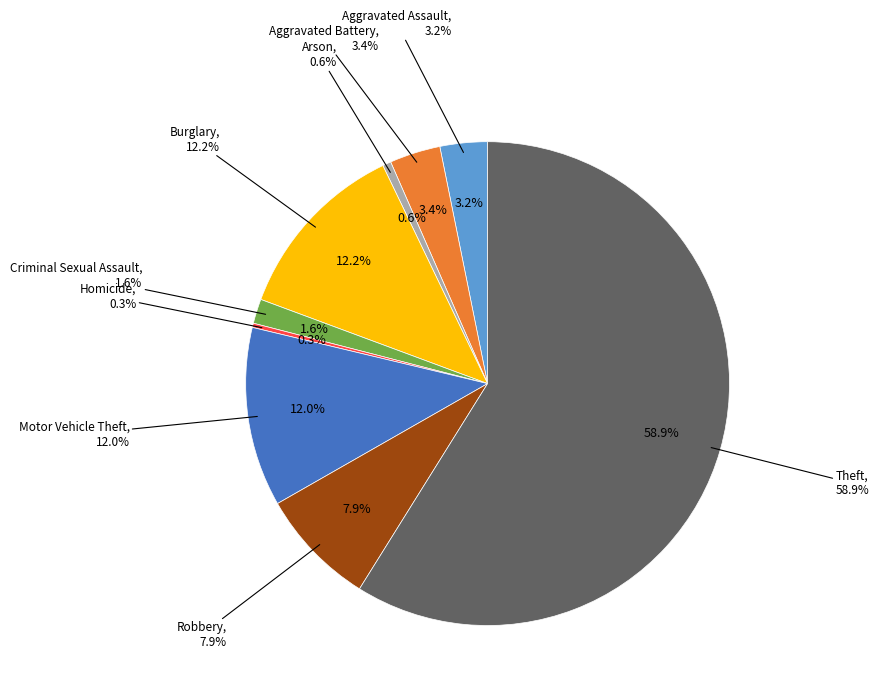

Which category has the smallest portion of the pie?

Homicide